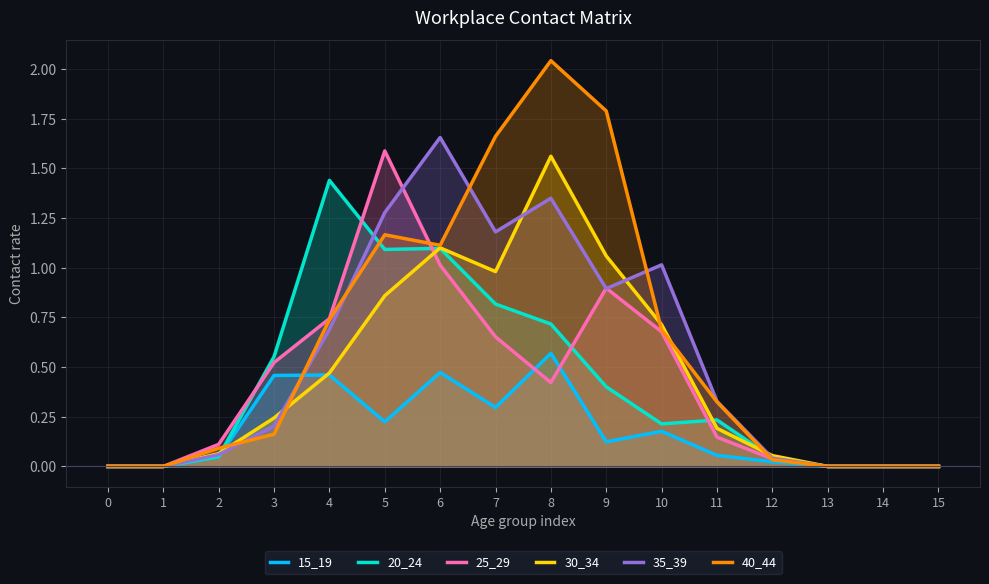

What is the greatest value displayed?

2.0